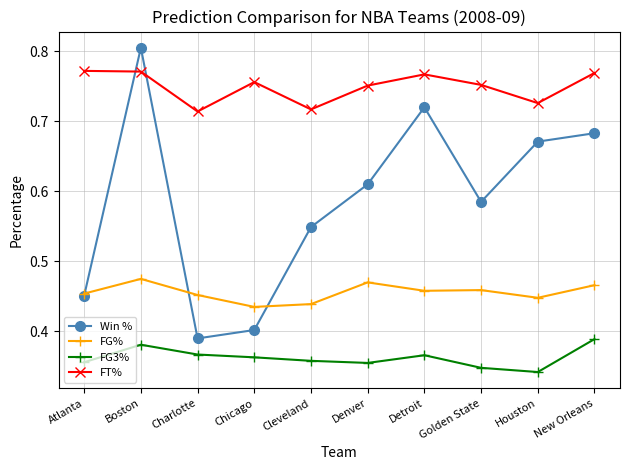

Which label corresponds to the smallest value in the chart?

Houston